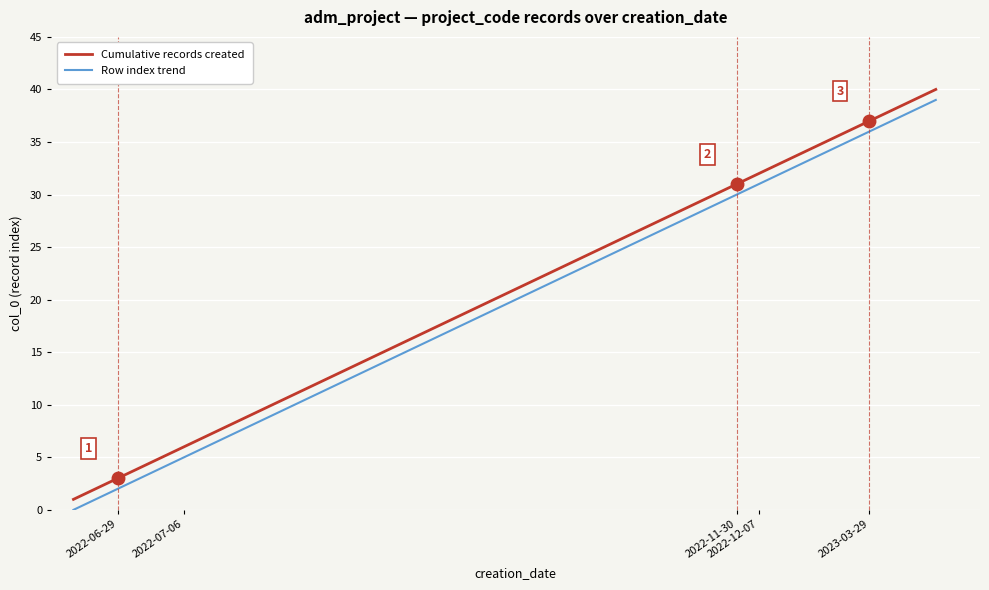

List the series in order of their peak value, highest first.

Cumulative records created, Row index trend